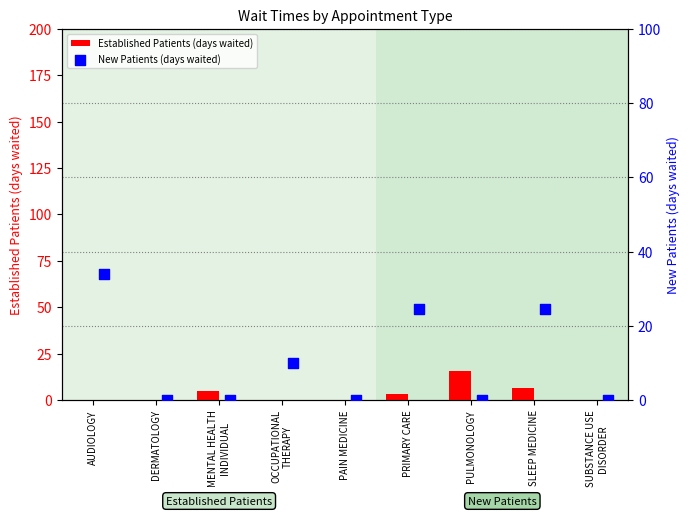

Which series has the largest Y range (max minus min)?

New Patients (days waited)